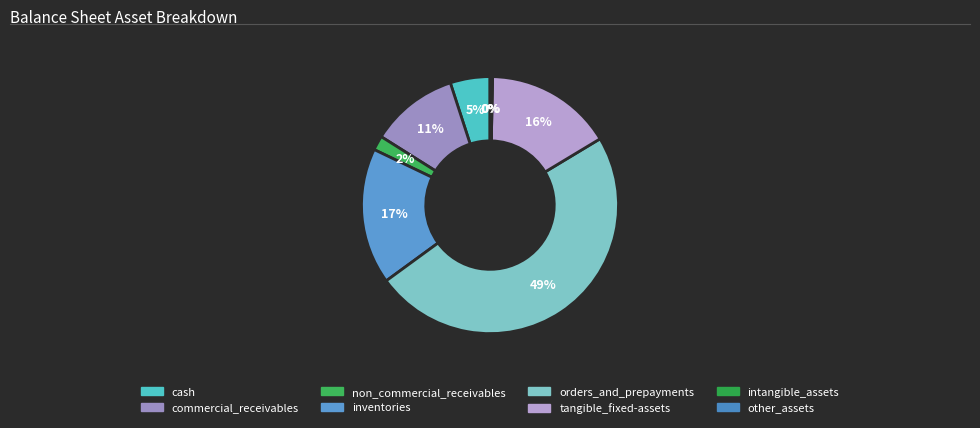

Rank the categories by value from highest to lowest.

orders_and_prepayments, inventories, tangible_fixed-assets, commercial_receivables, cash, non_commercial_receivables, other_assets, intangible_assets